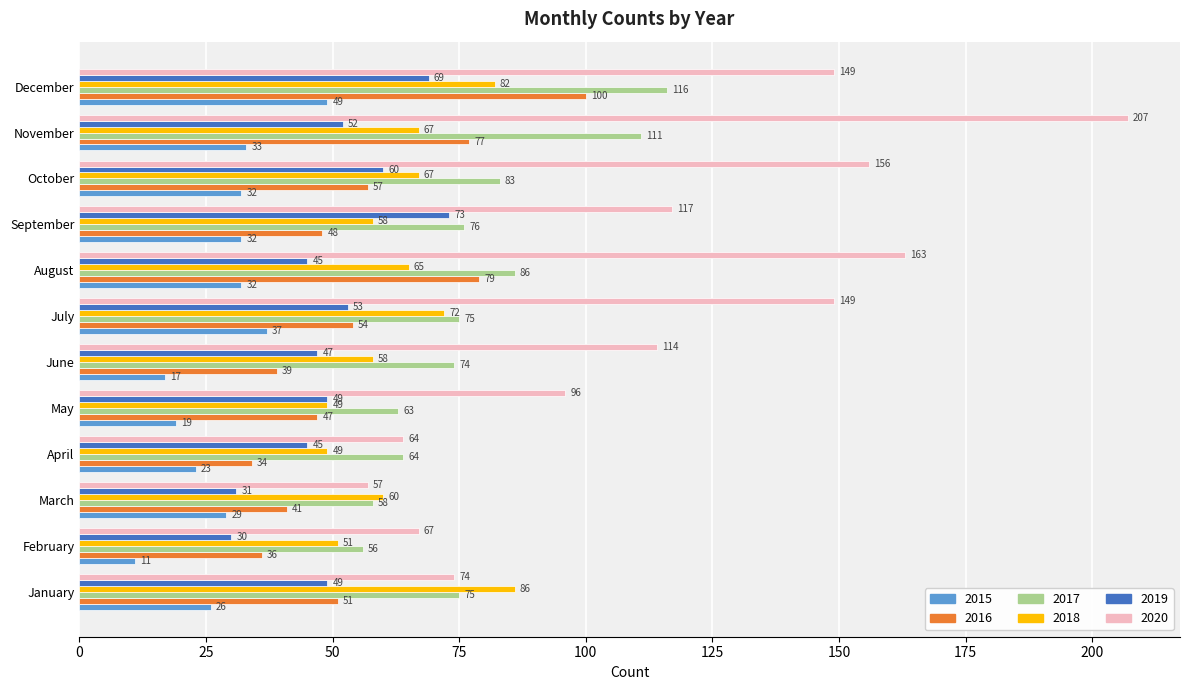

What is the approximate value of 2019 at September, to the nearest 5?

75